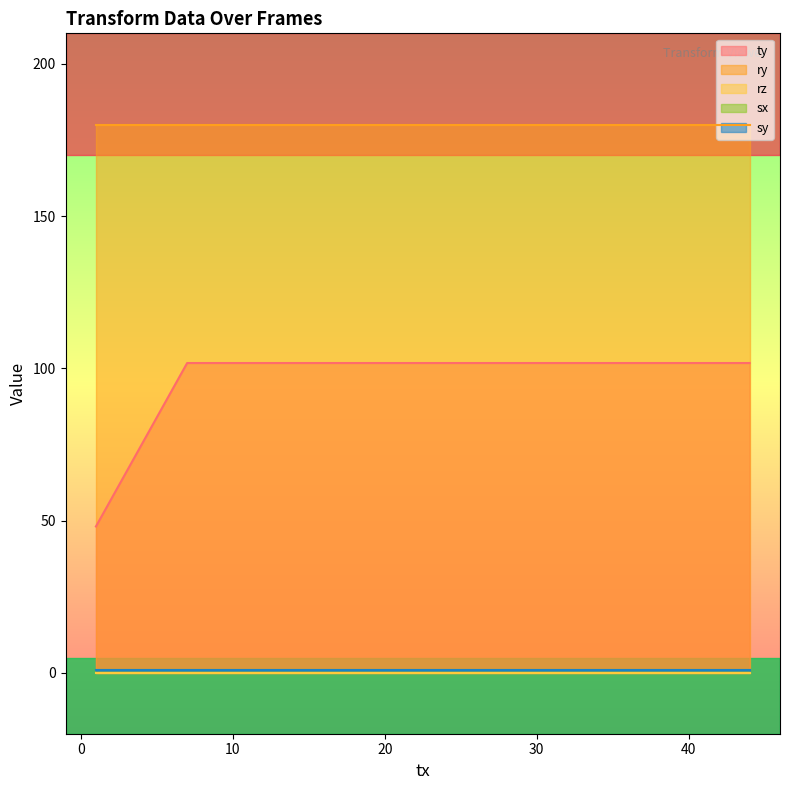

Reading left to right, extract all data points from this chart.

frame: 0.0=7.0	0.0=25.0	0.0=44.0	0.0=1.0
ty: 0.0=101.7	0.0=101.7	0.0=101.7	0.0=48.1
ry: 0.0=180.0	0.0=180.0	0.0=180.0	0.0=180.0
rz: 0.0=0.0	0.0=0.0	0.0=0.0	0.0=0.0
sx: 0.0=1.0	0.0=1.0	0.0=1.0	0.0=1.0
sy: 0.0=1.0	0.0=1.0	0.0=1.0	0.0=1.0